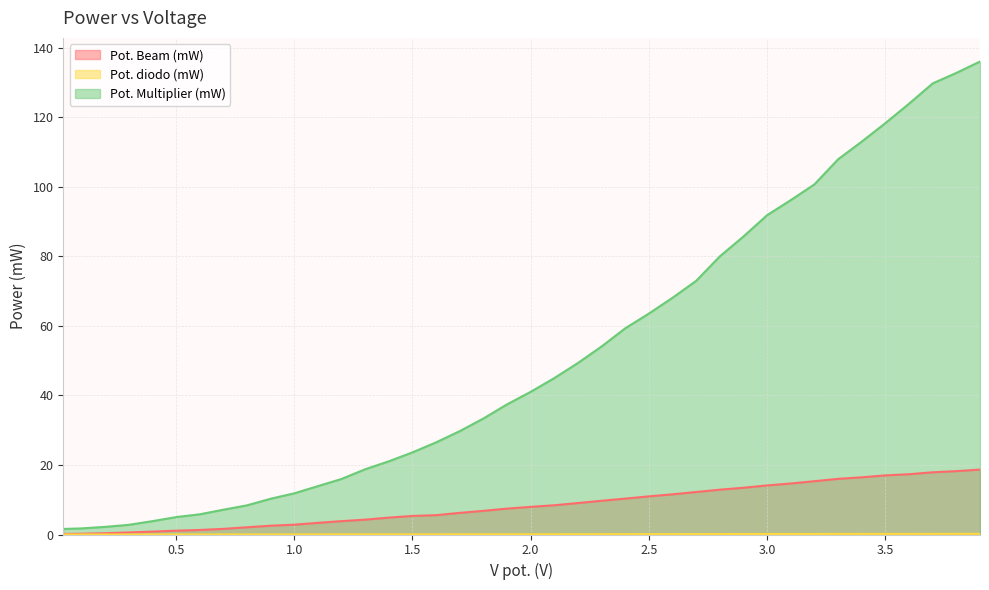

List the series in order of their overall mean, highest first.

Pot. Multiplier (mW), Pot. Beam (mW), Pot. diodo (mW)